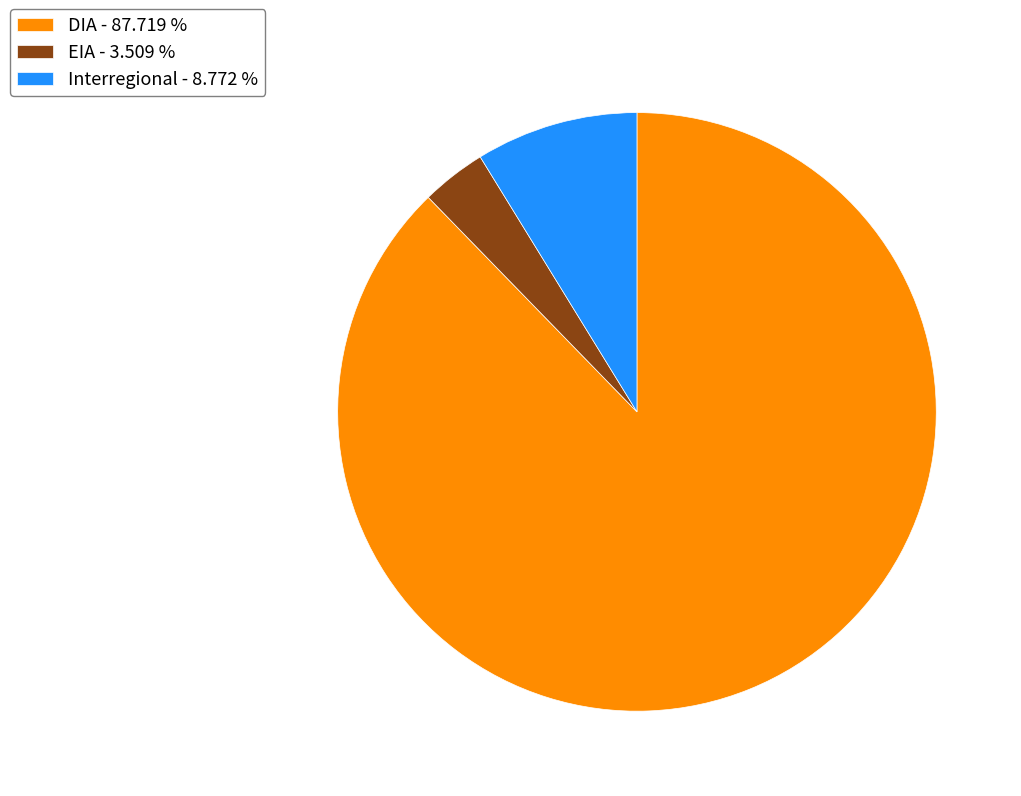

What is the ratio of the value at DIA - 87.719 % to the value at EIA - 3.509 %?

25.0